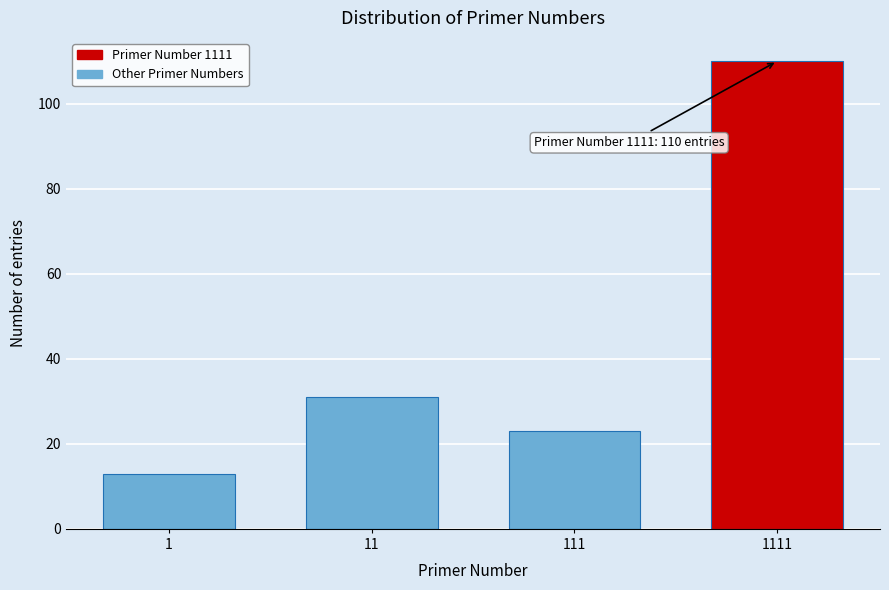

Reading left to right, list all the values displayed in this chart.

1=13	11=31	111=23	1111=110